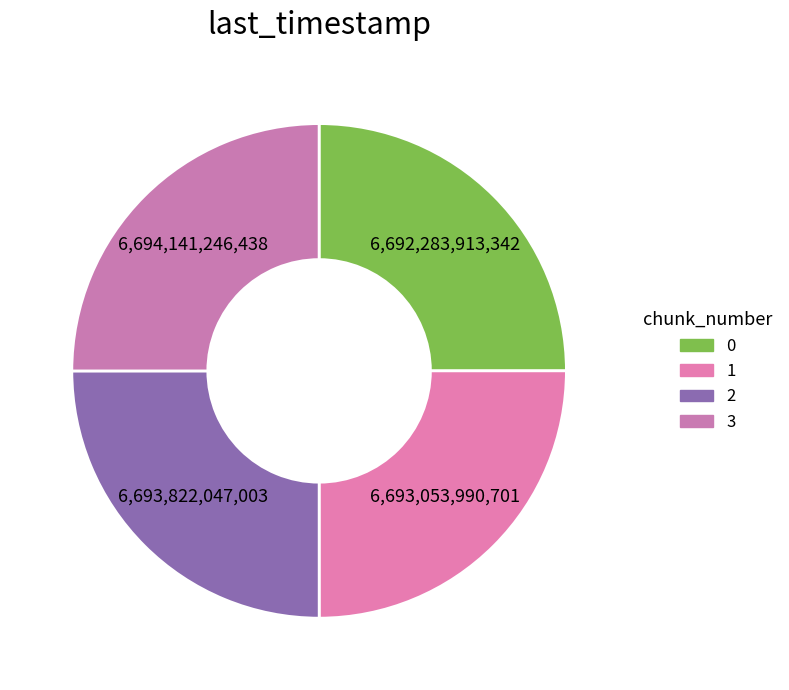

To the nearest percent, what percentage of the pie is 1?

25%